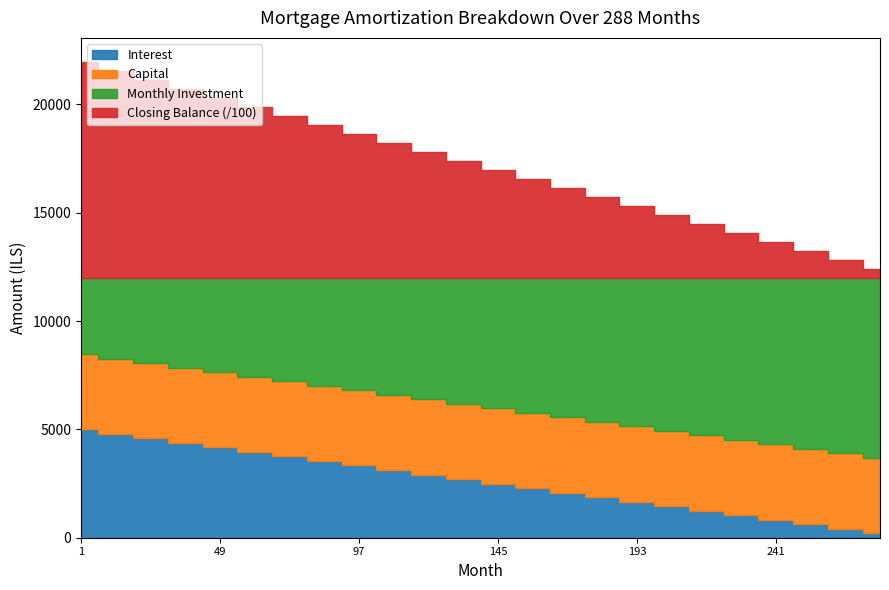

What is the difference between the second highest and second lowest values in the Interest series?

4375.0